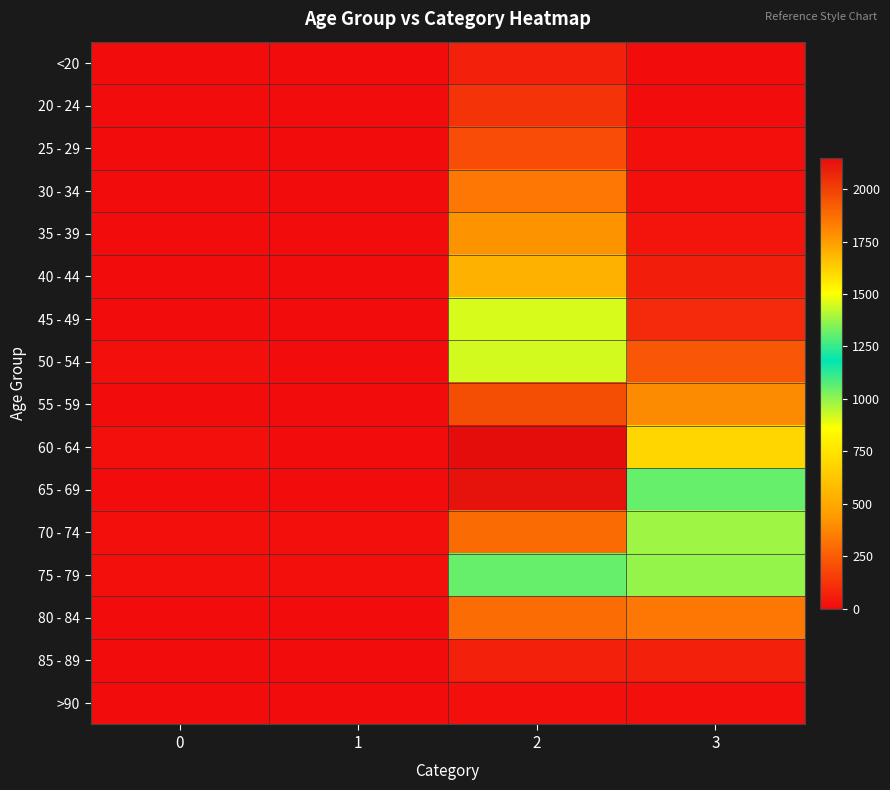

At how many categories does at least one series exceed 874?

2